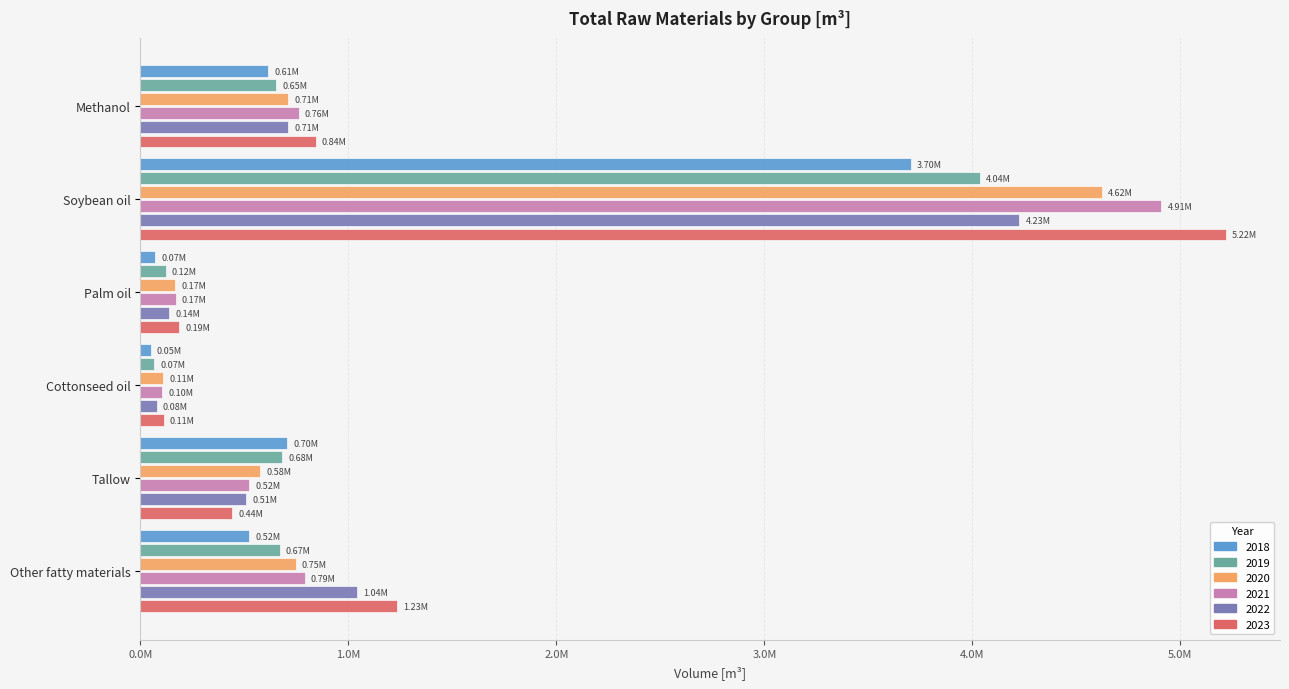

Reading left to right, list all the values displayed in this chart.

2018: Methanol=612089.6	Soybean oil=3703066.1	Palm oil=70709.5	Cottonseed oil=49174.9	Tallow=704011.6	Other fatty materials=523993.2
2019: Methanol=650978.0	Soybean oil=4037087.2	Palm oil=120790.8	Cottonseed oil=66577.1	Tallow=680880.8	Other fatty materials=668864.3
2020: Methanol=710791.0	Soybean oil=4621448.0	Palm oil=166182.0	Cottonseed oil=108368.0	Tallow=576176.7	Other fatty materials=746445.2
2021: Methanol=760519.2	Soybean oil=4907872.5	Palm oil=169147.0	Cottonseed oil=102583.7	Tallow=524151.3	Other fatty materials=789525.3
2022: Methanol=711464.7	Soybean oil=4225399.0	Palm oil=137536.0	Cottonseed oil=77756.0	Tallow=509770.0	Other fatty materials=1041714.0
2023: Methanol=842279.5	Soybean oil=5217994.0	Palm oil=186885.0	Cottonseed oil=111561.0	Tallow=441307.0	Other fatty materials=1232069.0